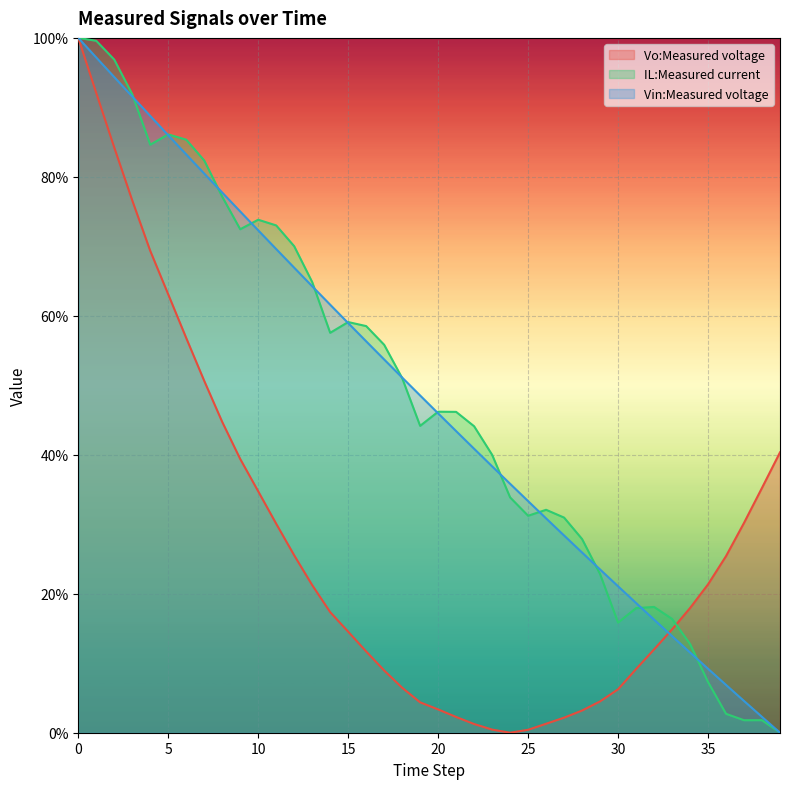

True or false: Vo:Measured voltage has a value of 6.5 at 18.

True